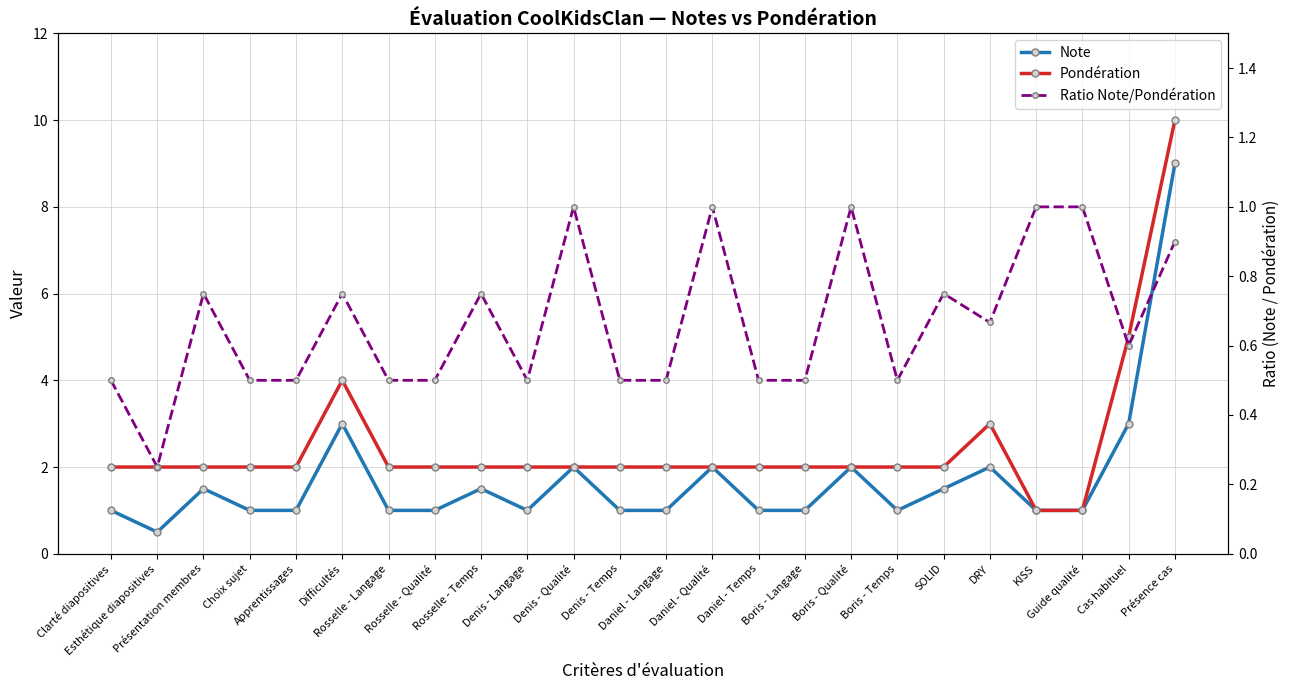

The value of Ratio Note/Pondération at Denis - Temps is 0.8. True or false?

False